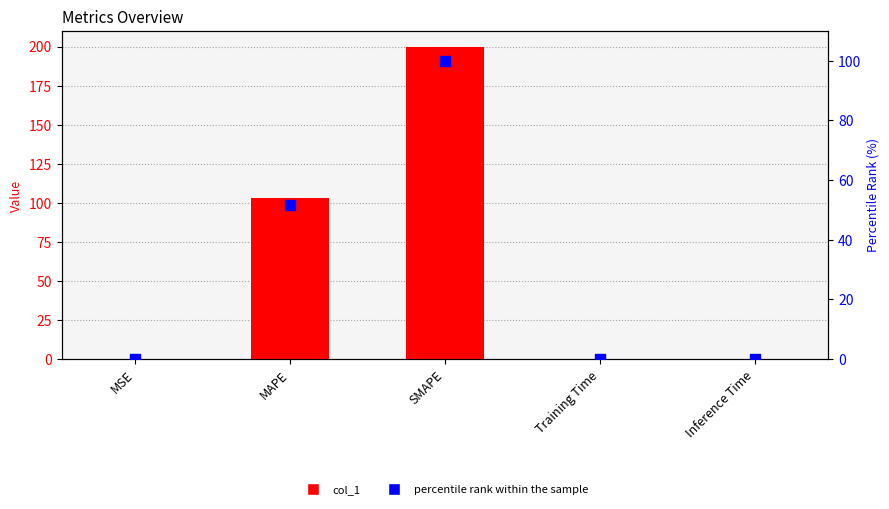

At how many categories does at least one series exceed 157?

1